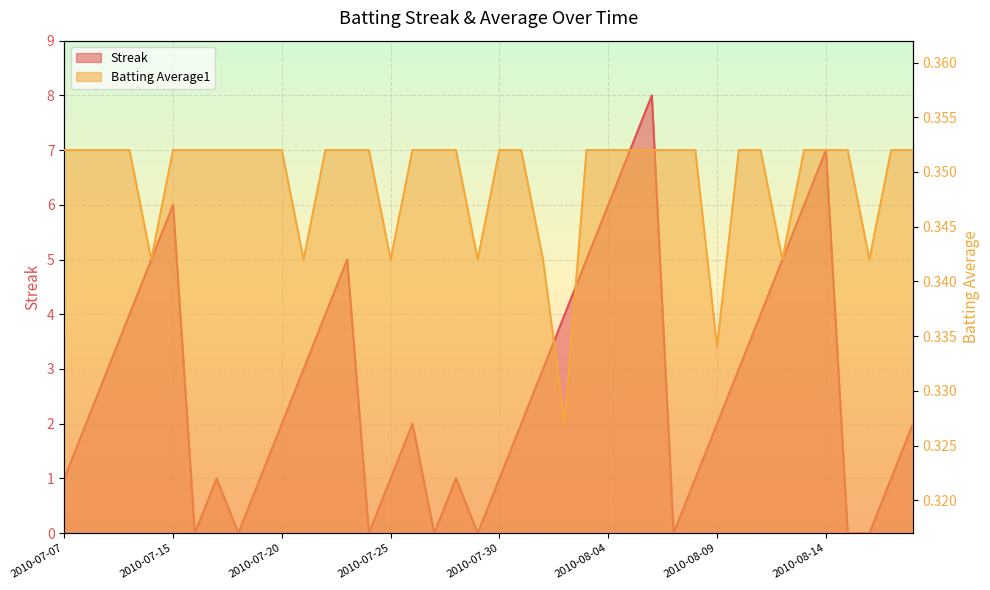

Does the chart display data point markers on the line(s)?

No